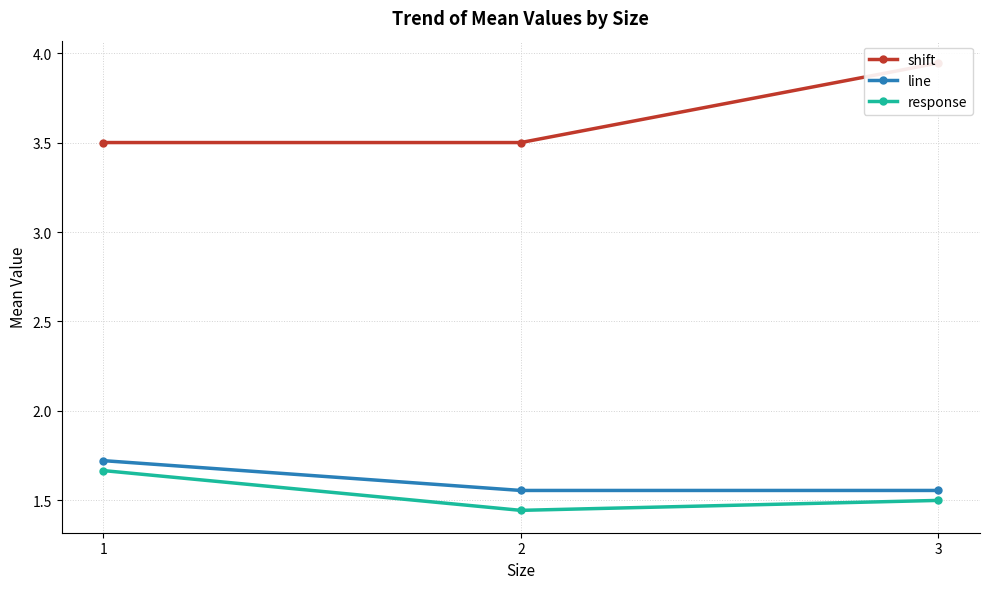

How many series are shown in this chart?

3